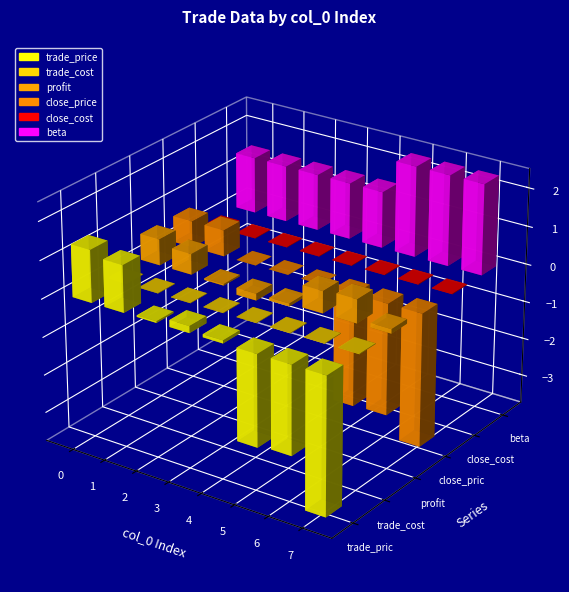

How many close_cost values are between 0 and 1?

8